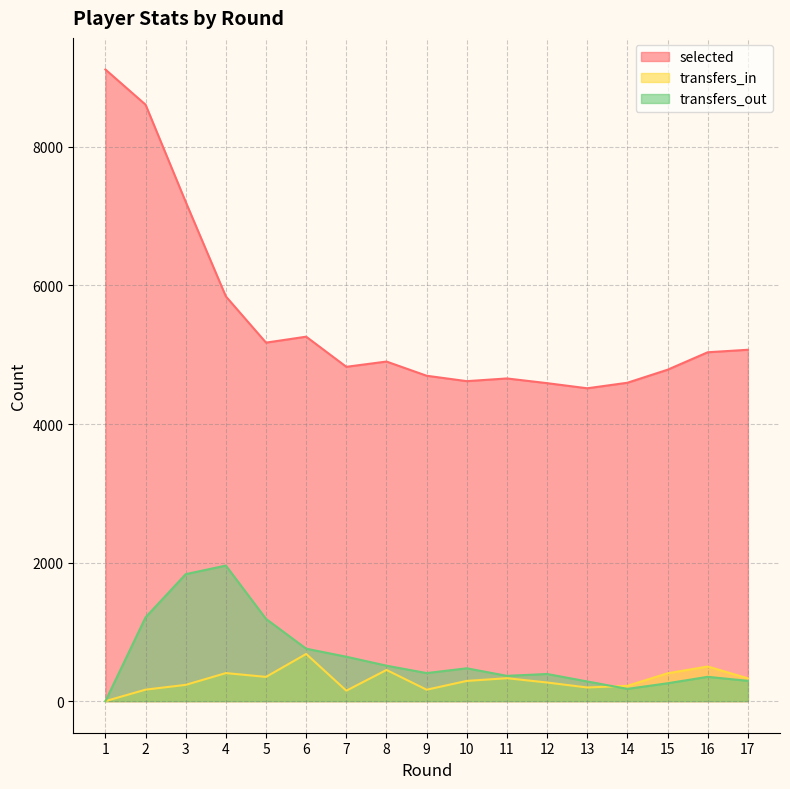

Rank the categories by transfers_in value from lowest to highest.

1, 7, 9, 2, 13, 14, 3, 12, 10, 17, 11, 5, 15, 4, 8, 16, 6